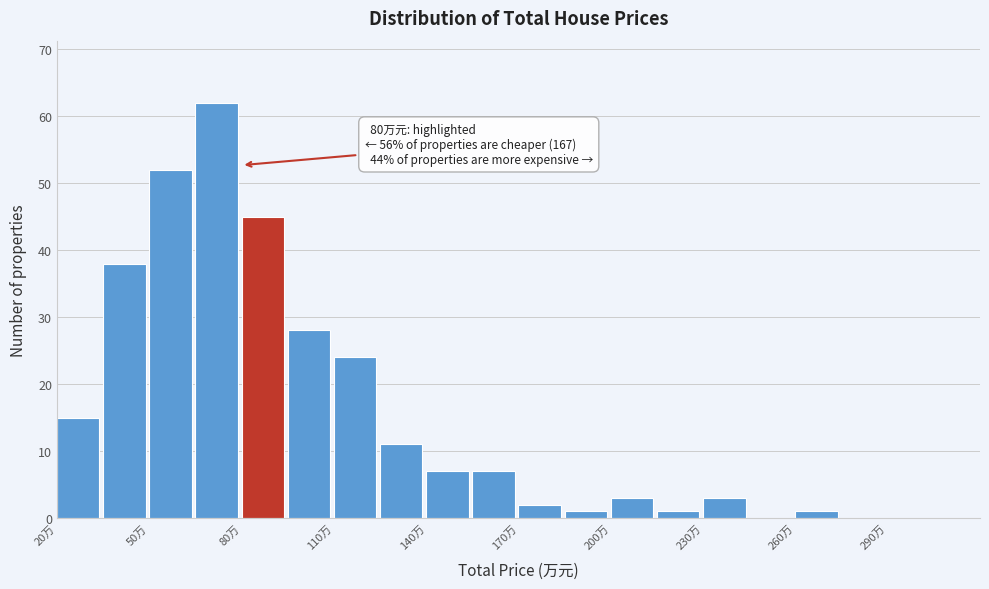

Read against the x-axis, roughly where is the centre of the tallest bar?

70